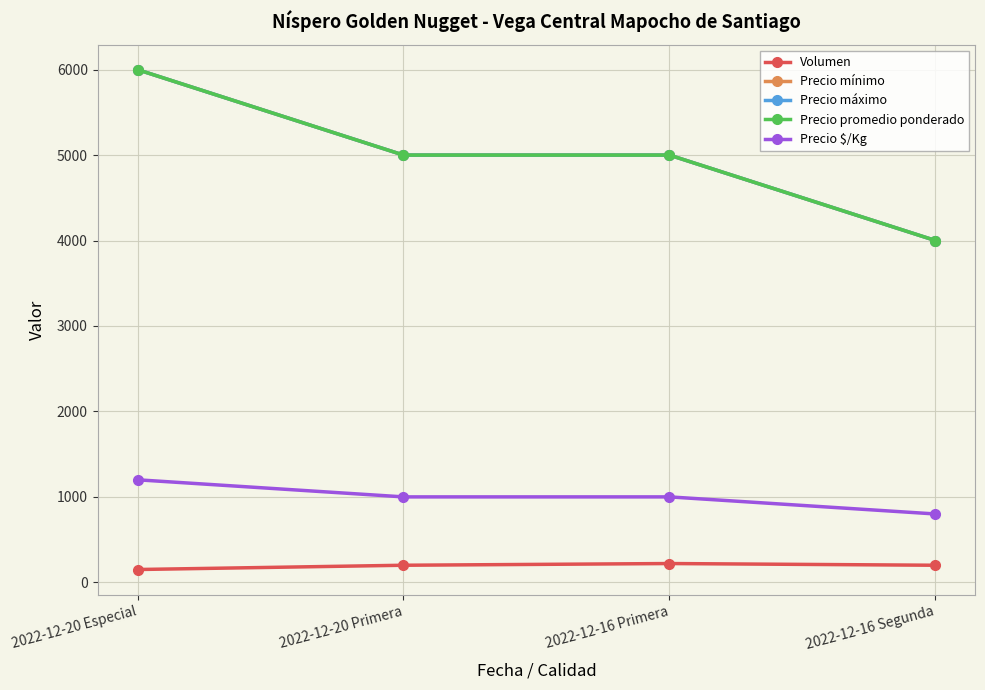

What is the difference between the Precio promedio ponderado values at 2022-12-20 Especial and 2022-12-20 Primera?

1000